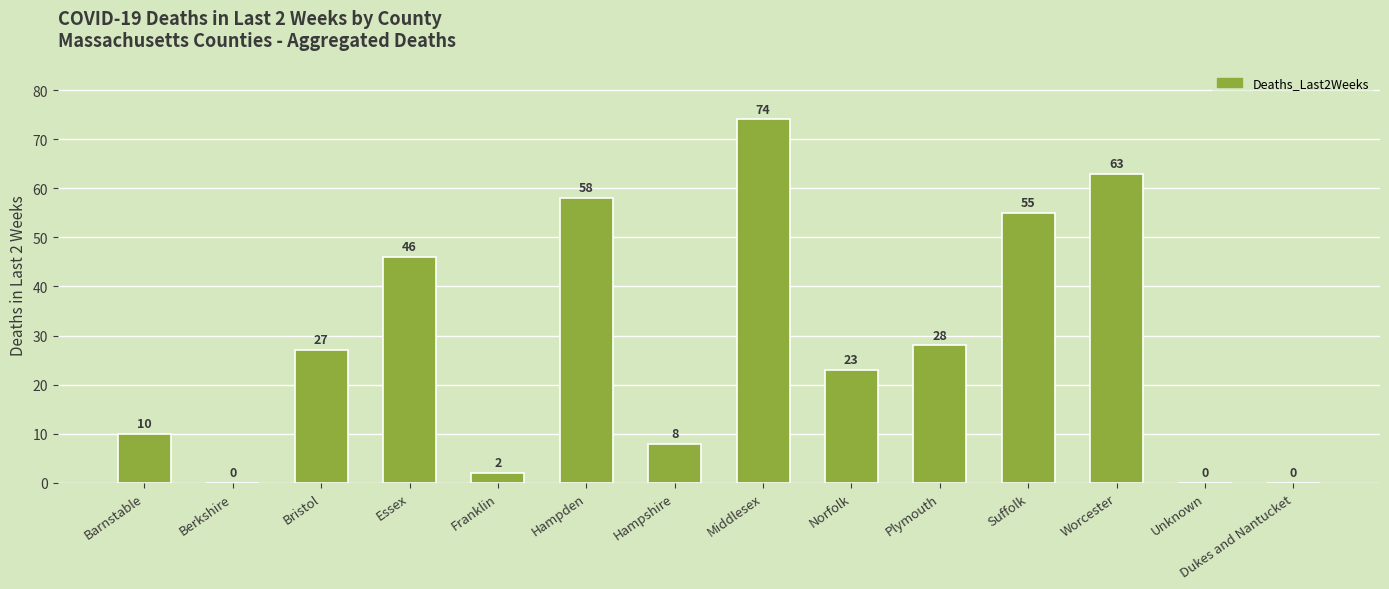

Does the chart contain stacked bars?

No